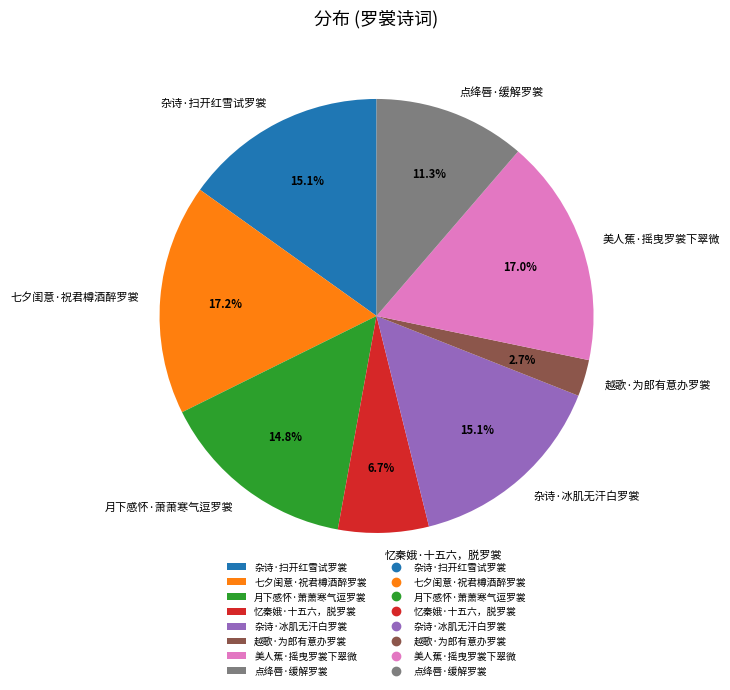

Do 美人蕉·摇曳罗裳下翠微 and 月下感怀·萧萧寒气逗罗裳 together represent more than half of the pie?

No